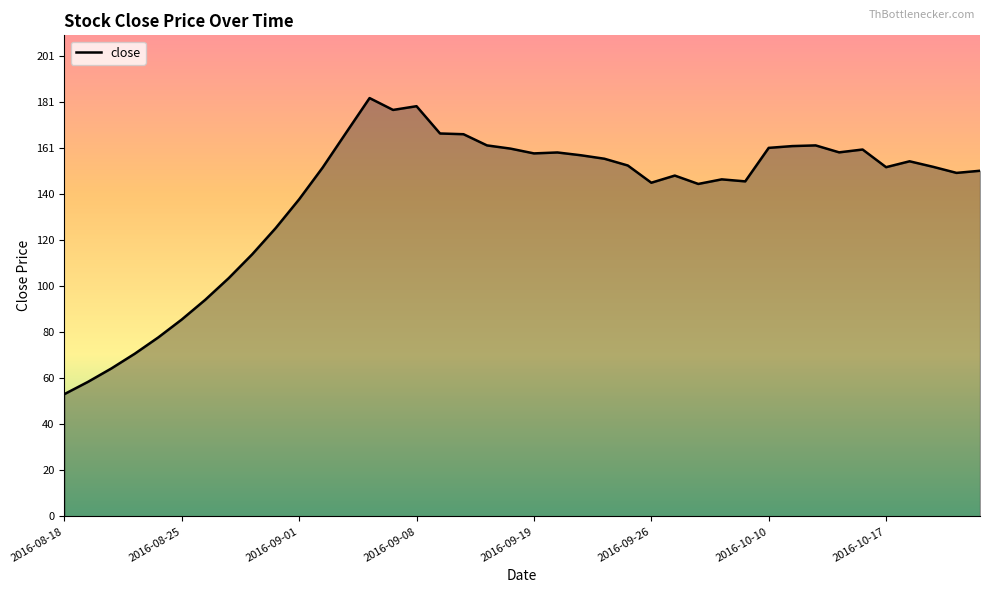

Does the chart display data point markers on the line(s)?

No